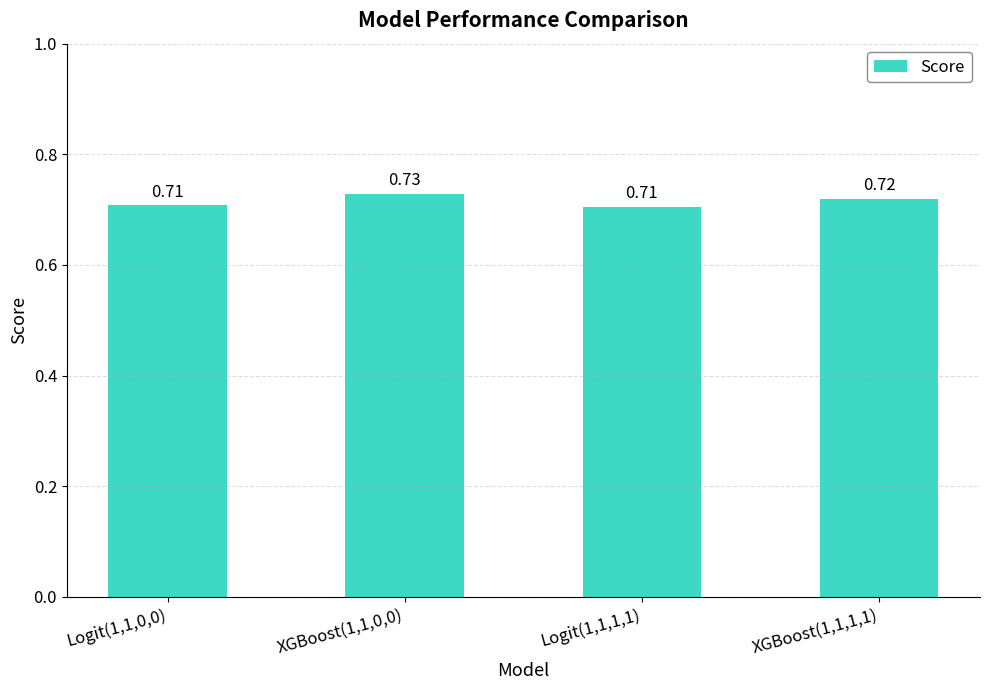

Which has a higher value, Logit(1,1,1,1) or XGBoost(1,1,0,0)?

XGBoost(1,1,0,0)